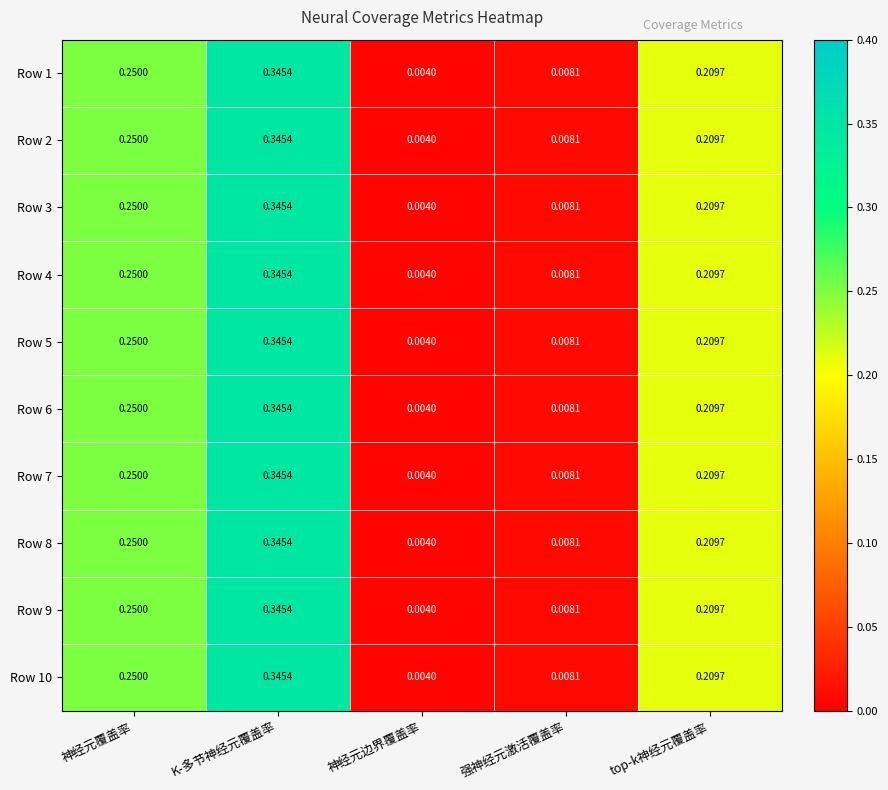

At how many categories does at least one series exceed 0?

5